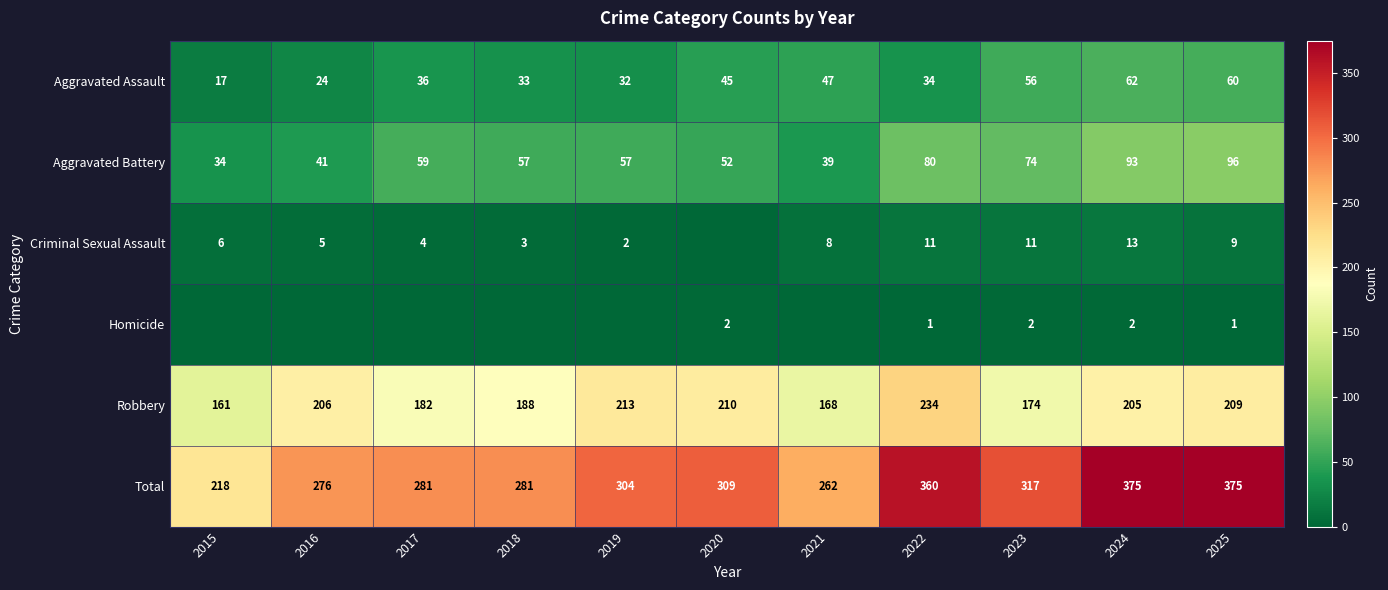

At which category is the sum across all series the highest?

2024